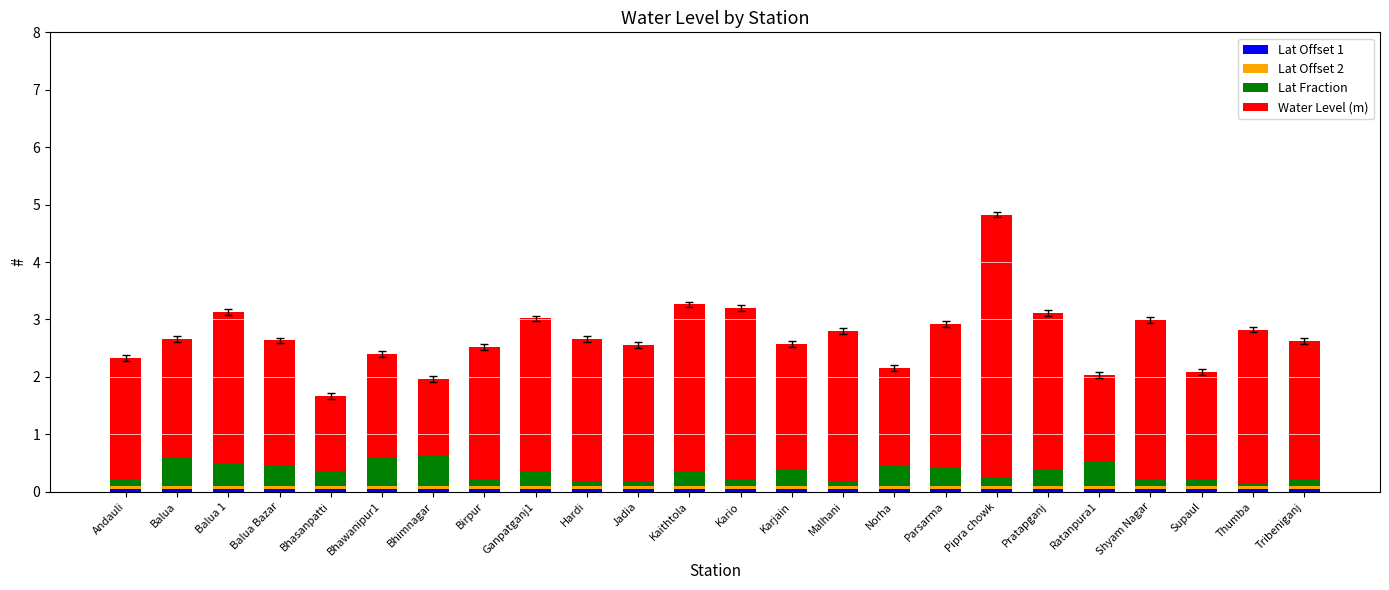

At which category is the sum across all series the highest?

Pipra chowk